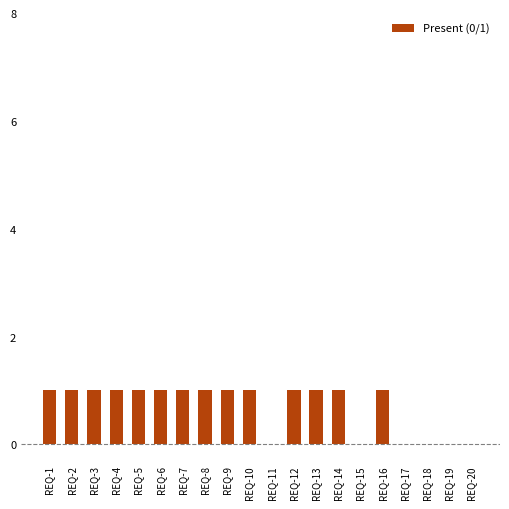

What is the average value?

1